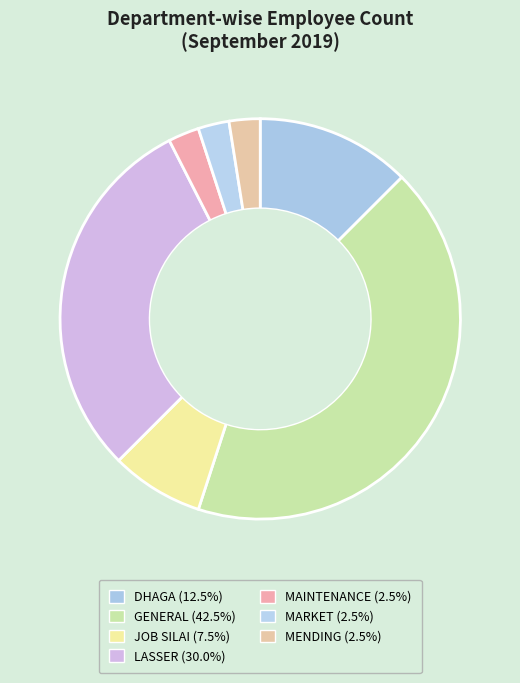

Which has a higher value, MENDING or DHAGA?

DHAGA